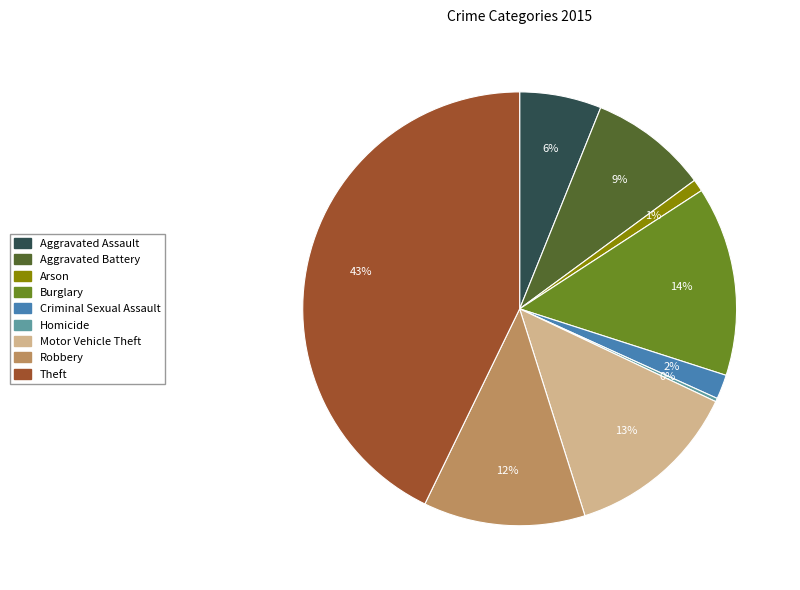

Which slice is the largest?

Theft